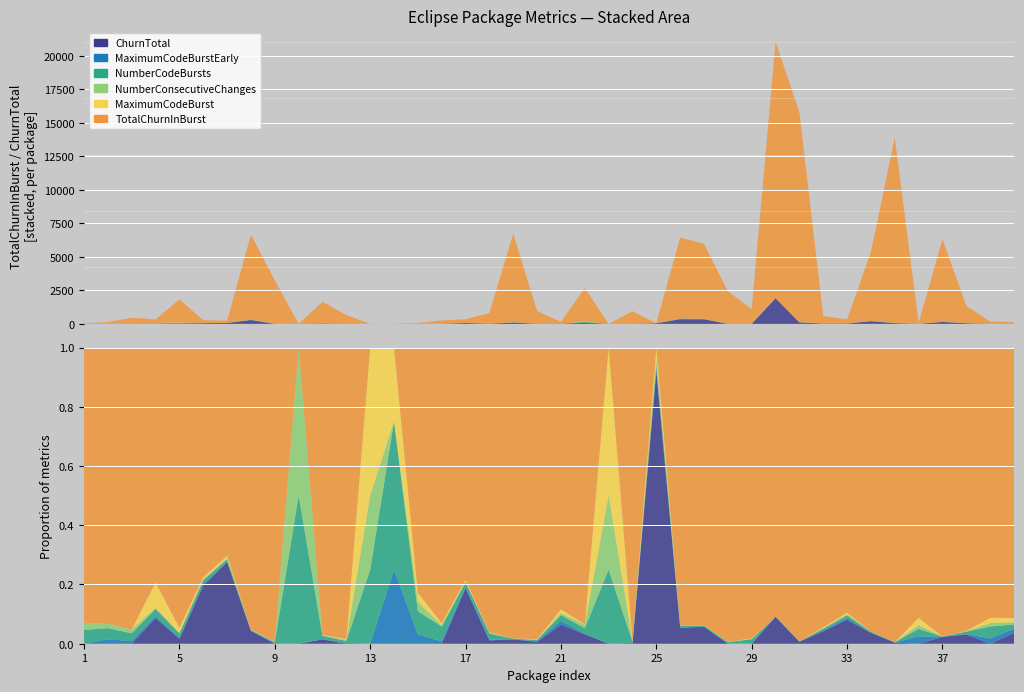

Reading left to right, what are all the values shown in this chart?

ChurnTotal: 1=0	2=0	3=0	4=28	5=31	6=53	7=66	8=287	9=0	10=0	11=24	12=0	13=0	14=0	15=0	16=0	17=65	18=9	19=99	20=6	21=10	22=86	23=0	24=0	25=46	26=347	27=342	28=0	29=0	30=1914	31=106	32=25	33=27	34=198	35=53	36=0	37=145	38=42	39=0	40=5
MaximumCodeBurstEarly: 1=0	2=2	3=4	4=2	5=5	6=2	7=0	8=4	9=4	10=0	11=2	12=2	13=0	14=1	15=2	16=2	17=2	18=2	19=3	20=2	21=2	22=4	23=0	24=3	25=0	26=3	27=3	28=0	29=2	30=2	31=2	32=2	33=2	34=2	35=4	36=2	37=2	38=2	39=3	40=2
NumberCodeBursts: 1=2	2=5	3=12	4=8	5=27	6=3	7=2	8=13	9=12	10=1	11=18	12=4	13=1	14=2	15=5	16=13	17=5	18=17	19=12	20=4	21=3	22=49	23=1	24=3	25=1	26=42	27=21	28=13	29=15	30=7	31=14	32=3	33=3	34=17	35=12	36=2	37=5	38=11	39=7	40=2
NumberConsecutiveChanges: 1=1	2=2	3=6	4=1	5=5	6=1	7=1	8=7	9=5	10=1	11=3	12=2	13=1	14=0	15=2	16=1	17=1	18=1	19=3	20=1	21=1	22=32	23=1	24=2	25=1	26=13	27=6	28=2	29=1	30=1	31=2	32=1	33=1	34=3	35=5	36=1	37=1	38=2	39=2	40=1
MaximumCodeBurst: 1=0	2=0	3=0	4=28	5=31	6=2	7=2	8=4	9=4	10=0	11=3	12=2	13=2	14=1	15=2	16=2	17=2	18=2	19=3	20=2	21=2	22=5	23=2	24=3	25=2	26=3	27=3	28=2	29=2	30=2	31=2	32=2	33=2	34=2	35=4	36=2	37=2	38=2	39=3	40=2
TotalChurnInBurst: 1=40	2=124	3=433	4=257	5=1727	6=210	7=168	8=6337	9=3224	10=0	11=1601	12=646	13=0	14=0	15=53	16=241	17=272	18=777	19=6618	20=941	21=137	22=2504	23=0	24=932	25=0	26=6039	27=5602	28=2412	29=1091	30=19128	31=15671	32=559	33=299	34=5154	35=13834	36=73	37=6155	38=1291	39=157	40=126